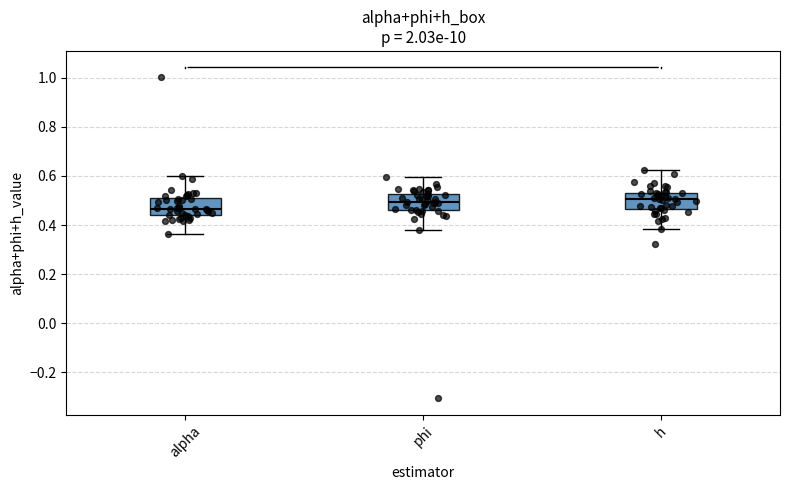

Reading left to right, transcribe this box plot: for each box, give where its median line is, the range the box spans, and where its two whiskers end, as read against the y-axis. The values are not printed on the chart, so give them approximately, as read against the axis.

alpha: median 0.46, box 0.44 to 0.50, whiskers 0.36 to 0.60
phi: median 0.50, box 0.46 to 0.52, whiskers 0.38 to 0.60
h: median 0.50, box 0.46 to 0.54, whiskers 0.38 to 0.62